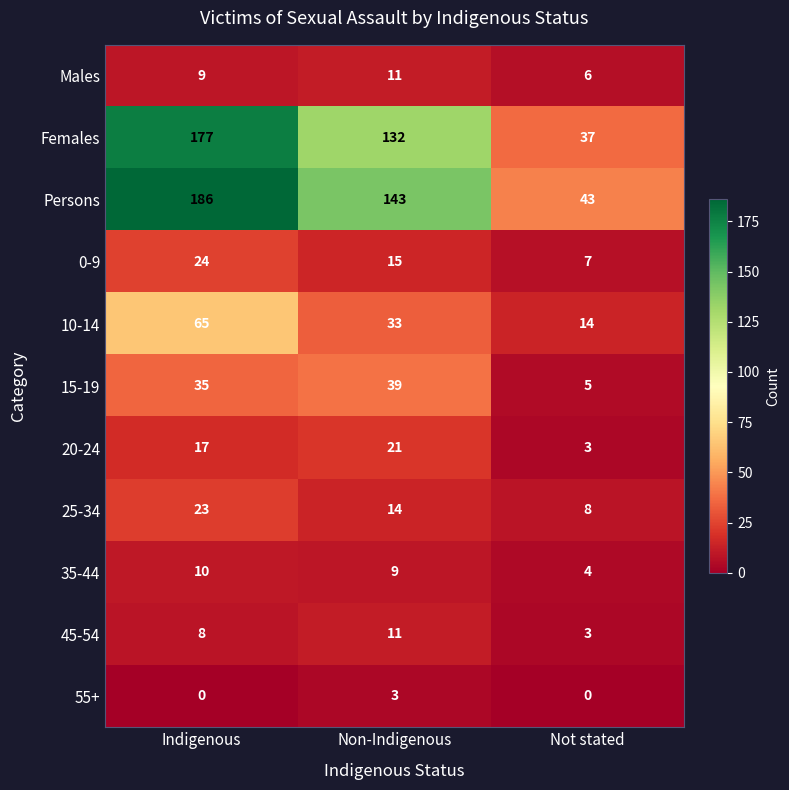

The value of Females at Non-Indigenous is 204. True or false?

False